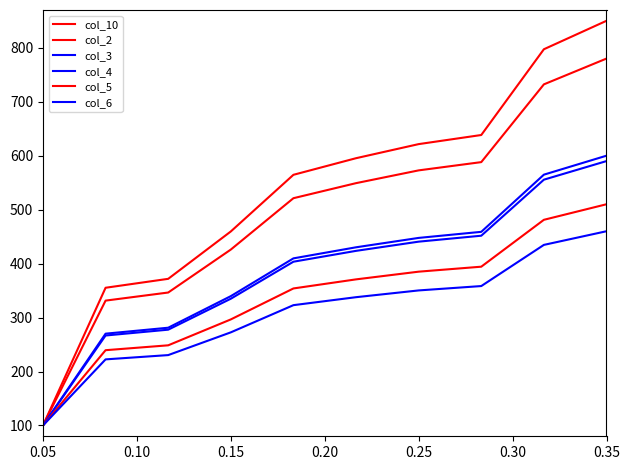

What is the average value of the col_6 series?

309.0